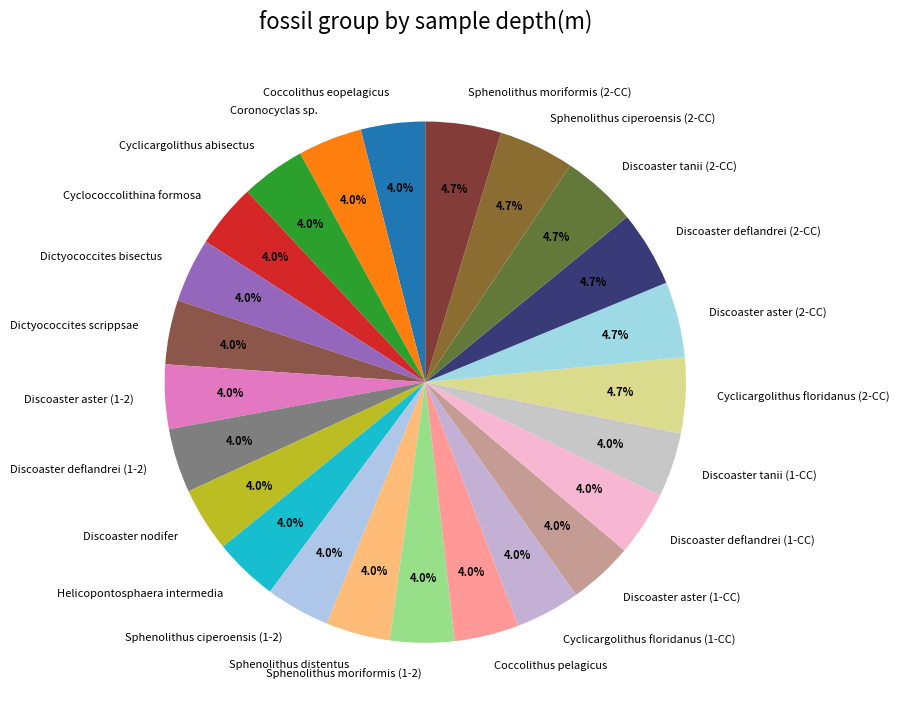

To the nearest percent, what is the combined percentage of Coronocyclas sp. and Coccolithus eopelagicus?

8%